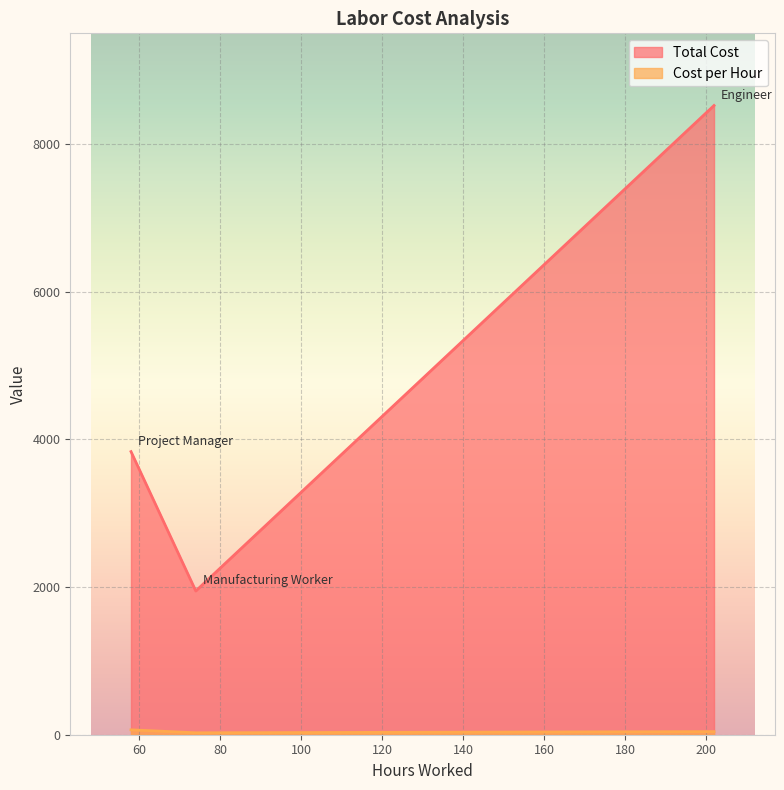

How many distinct data groups are displayed?

2